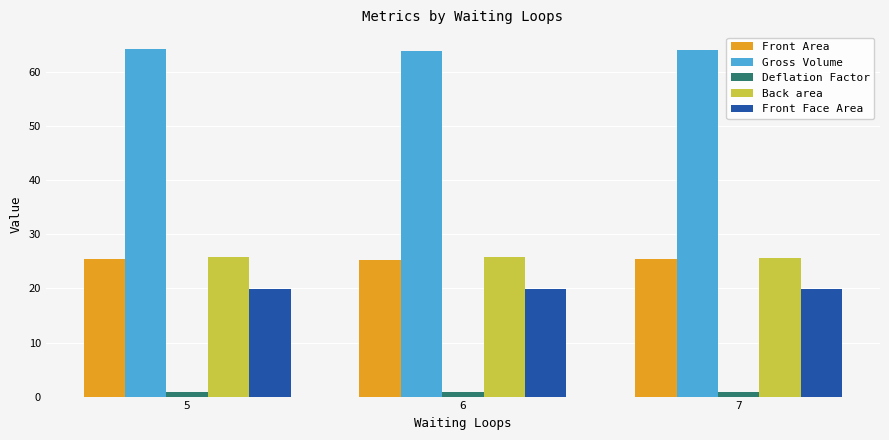

Which series has the largest total across all categories?

Gross Volume